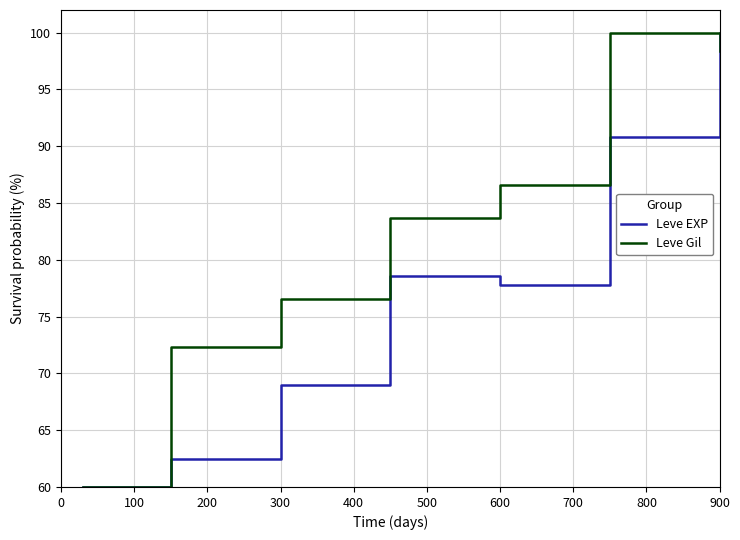

What is the maximum value shown in the chart?

100.0